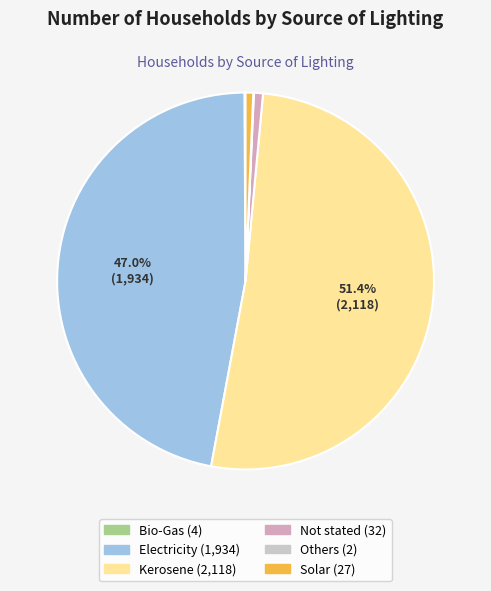

To the nearest percent, what portion does Solar represent?

1%